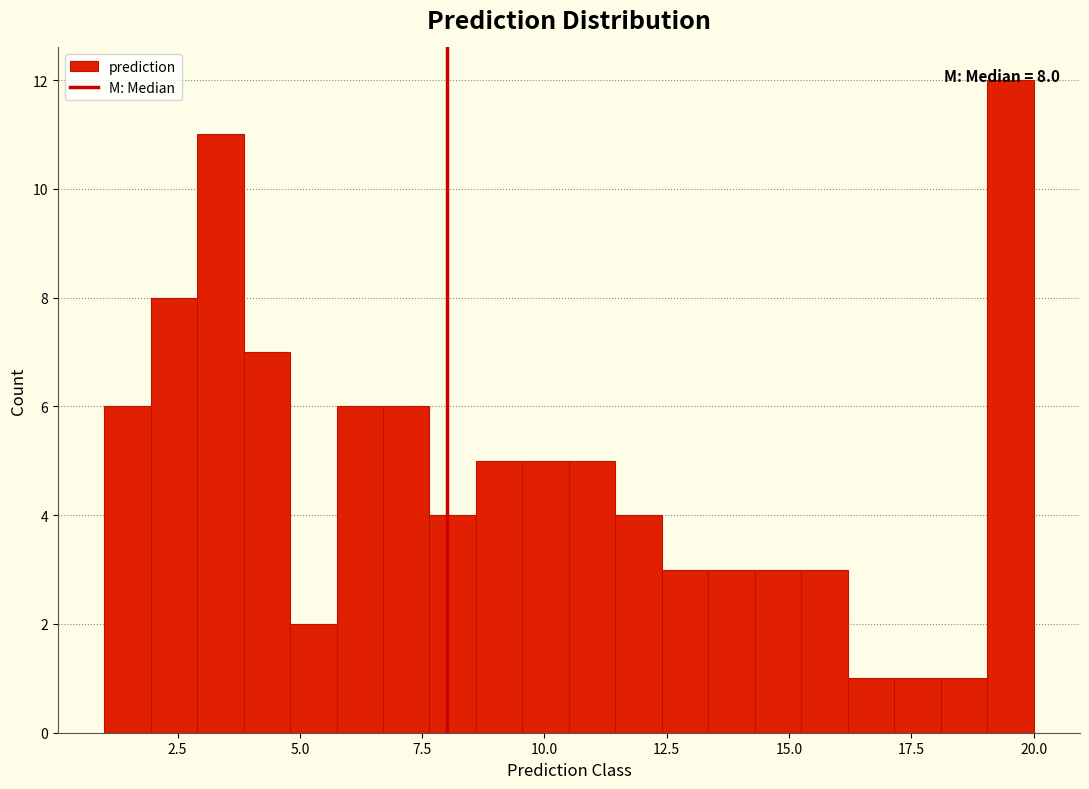

Around what value on the x-axis is the tallest bar? Give the approximate position of its centre, as read against the axis.

19.5